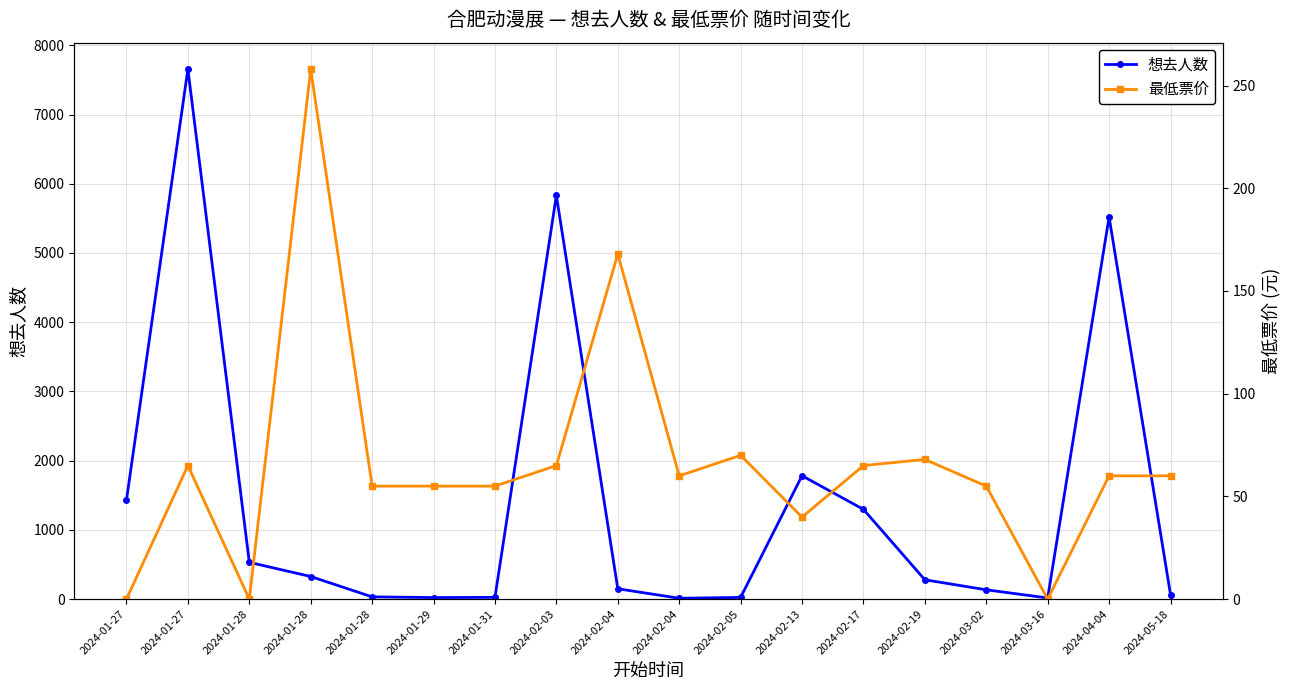

Where is 最低票价 nearest to the value 129?

2024-02-04